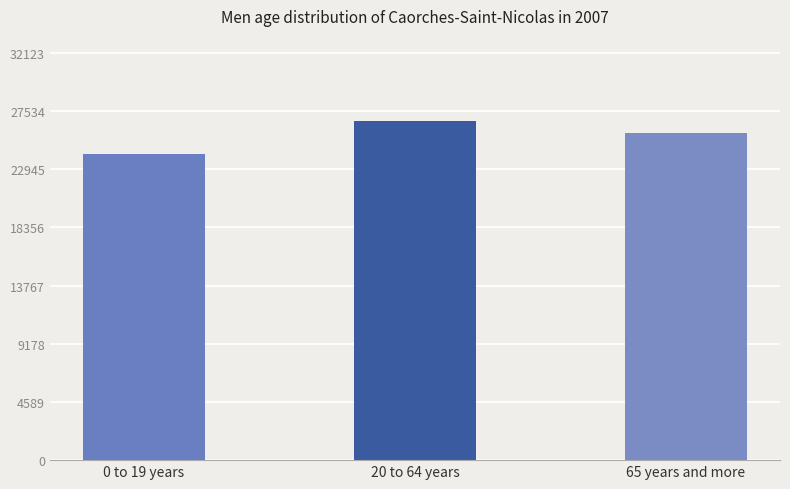

What is the change in value from 0 to 19 years to 20 to 64 years?

+2596.9